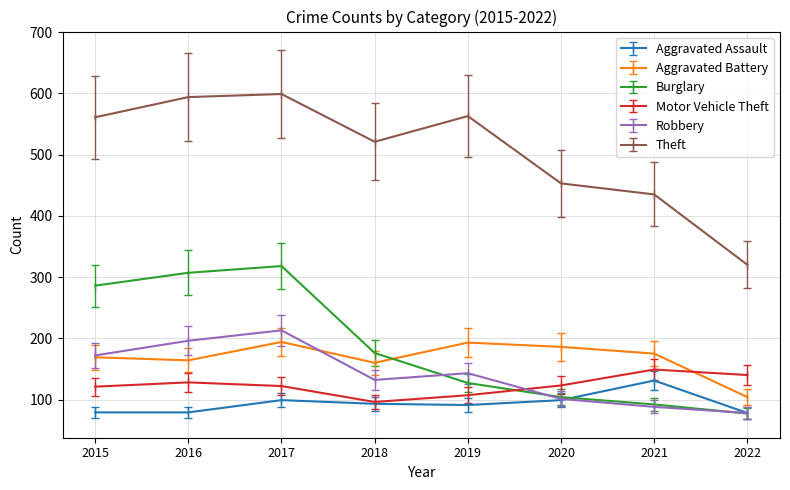

Is the value of Robbery at 2016 greater than the value of Theft at 2019?

No